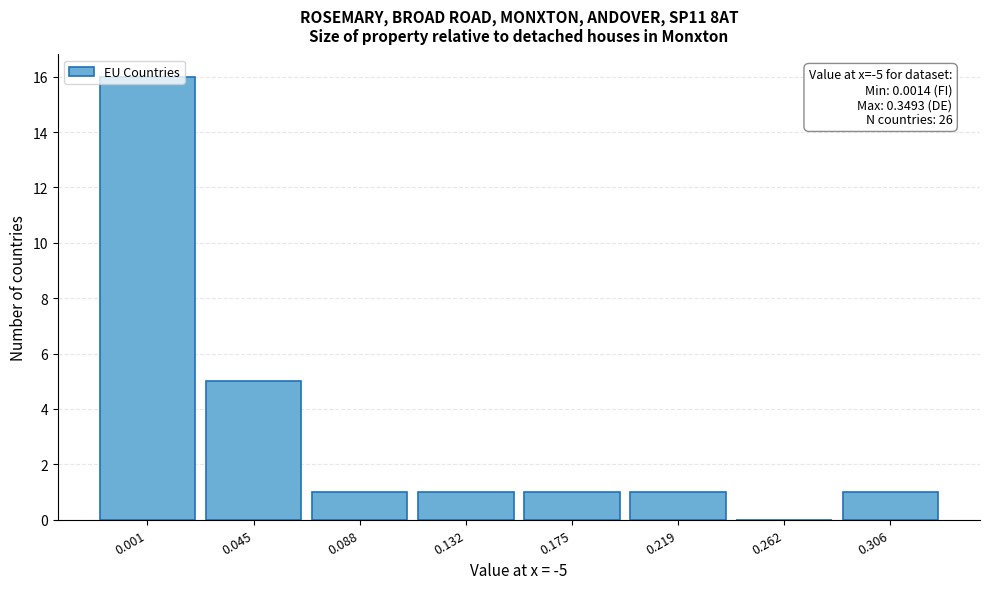

What is the sum of all values?

26